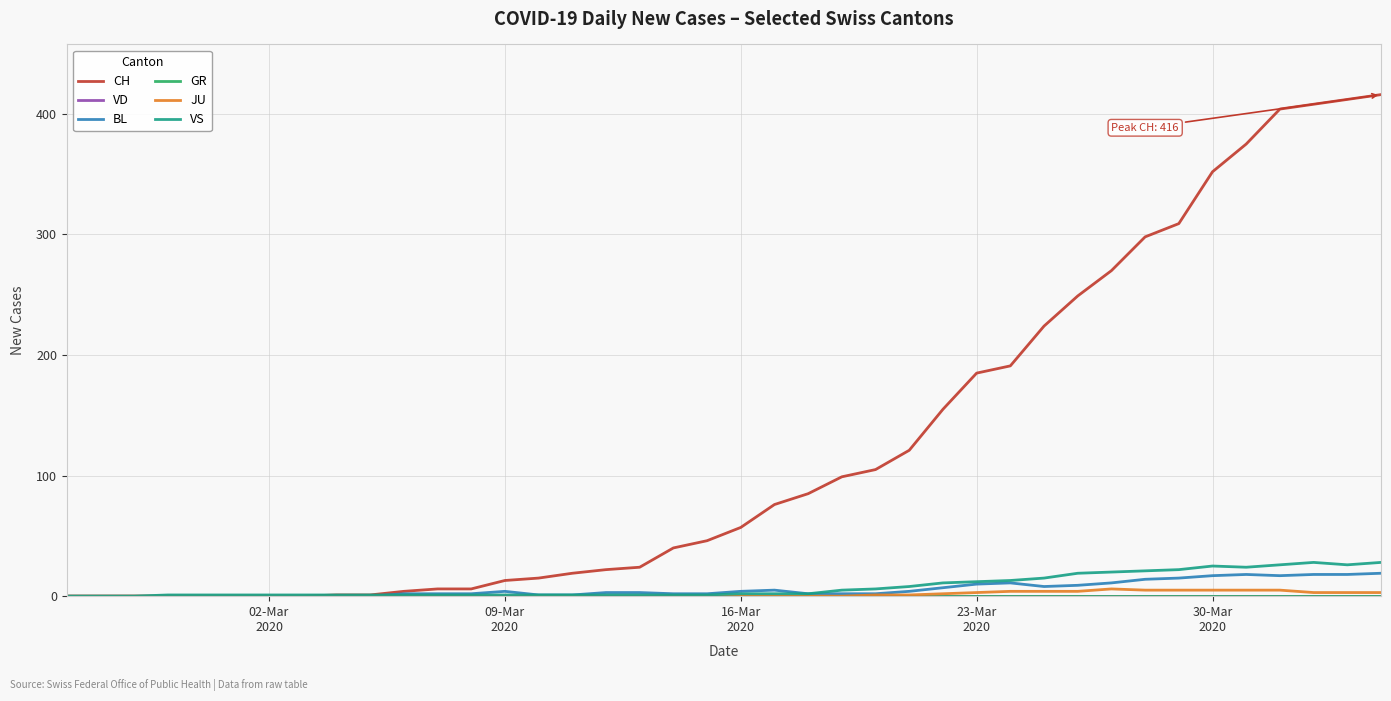

Where is VD nearest to the value 0?

02-Mar
2020